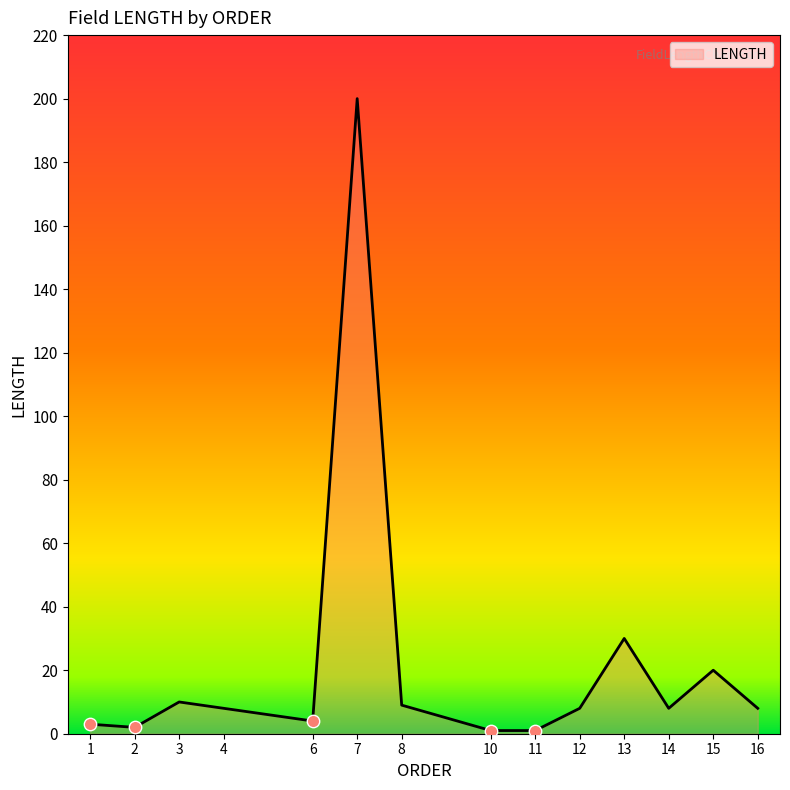

What is the ratio of the value at 12 to the value at 8?

0.9